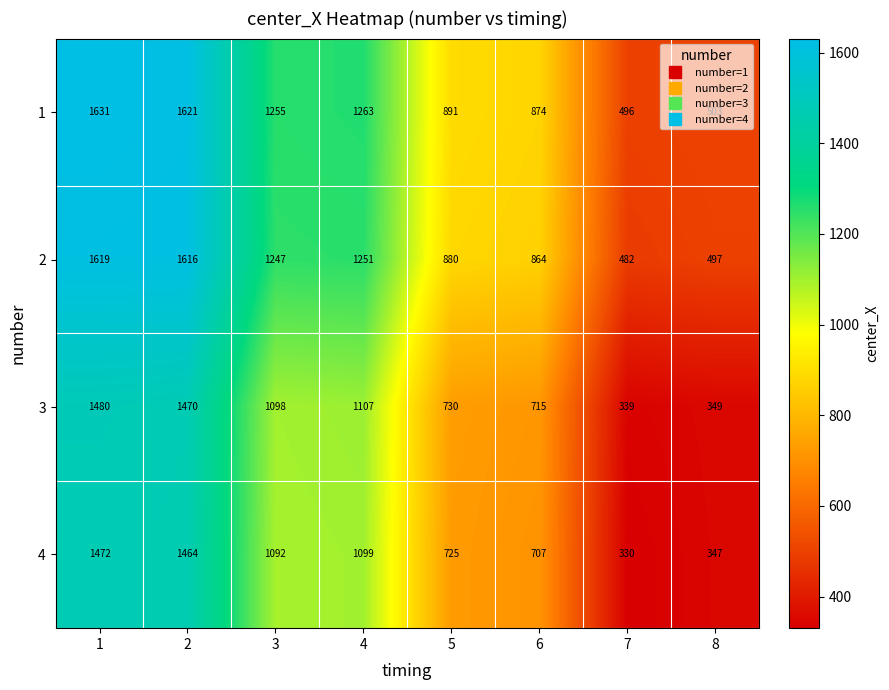

Which series has the largest total across all categories?

1